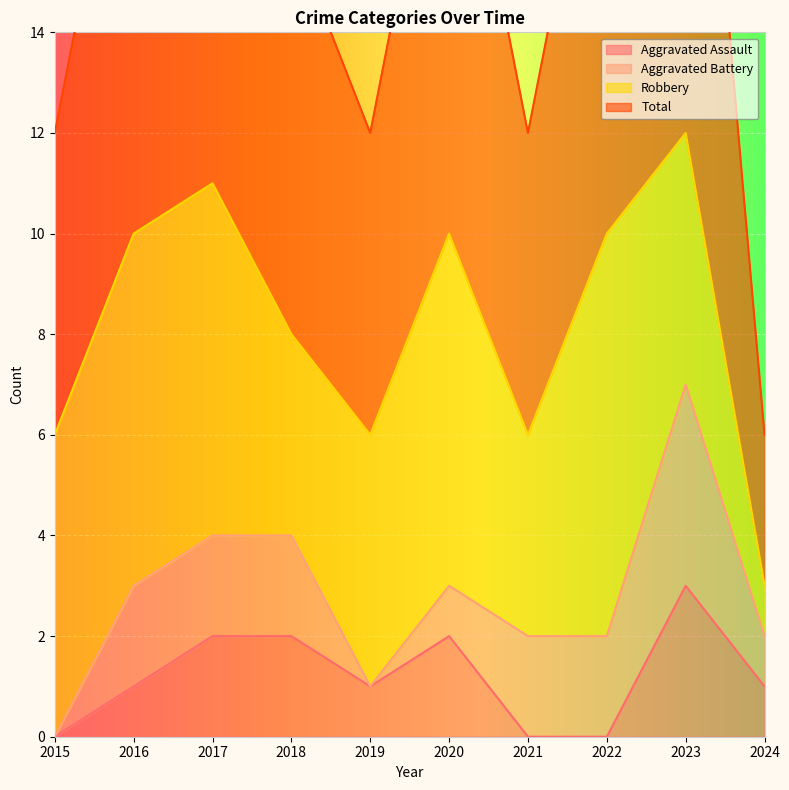

Which category has the lowest value across all series?

2015